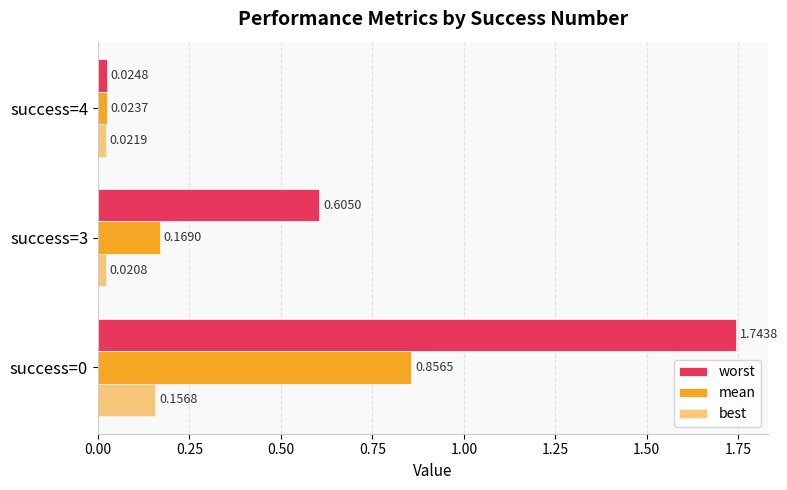

How many categories are shown in the chart?

3